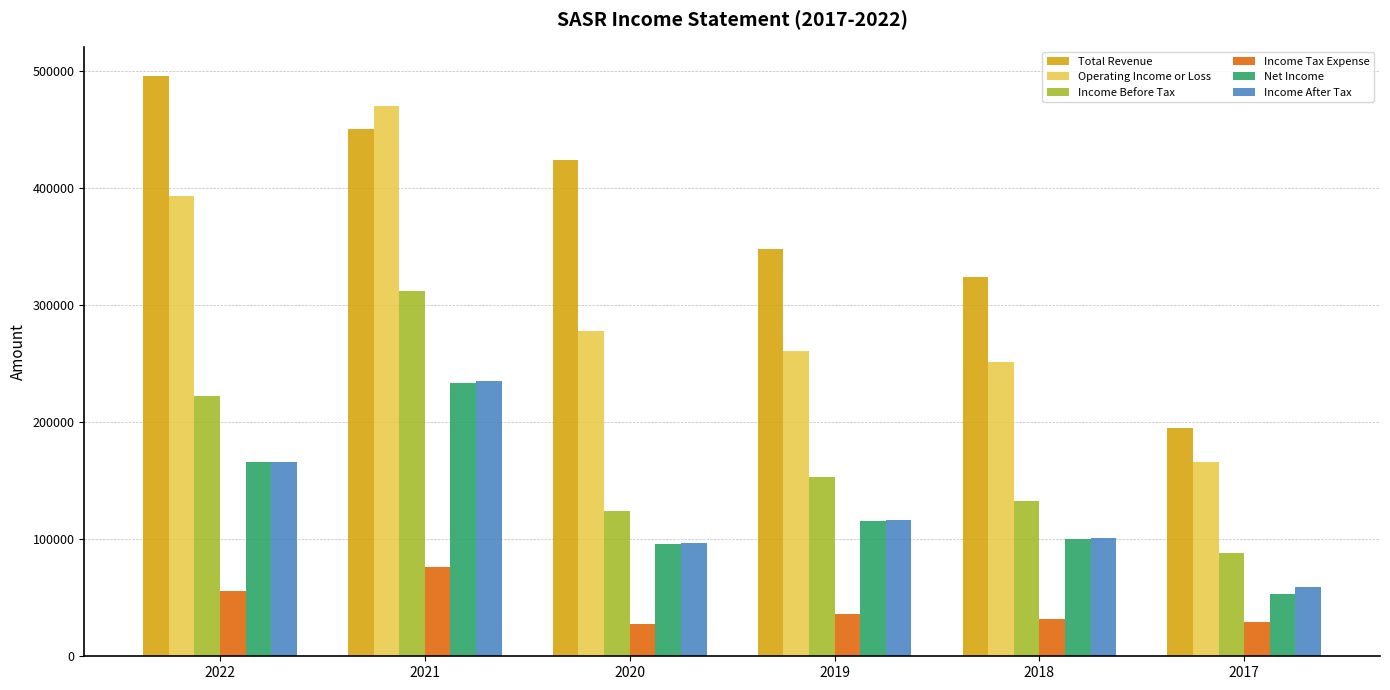

True or false: Net Income has a value of 72229 at 2017.

False